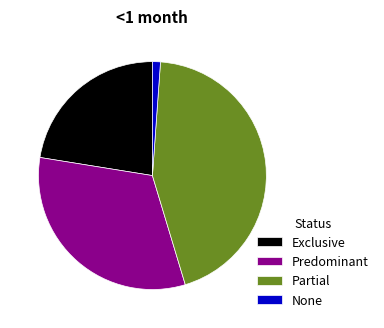

Rank the categories by value from lowest to highest.

None, Exclusive, Predominant, Partial